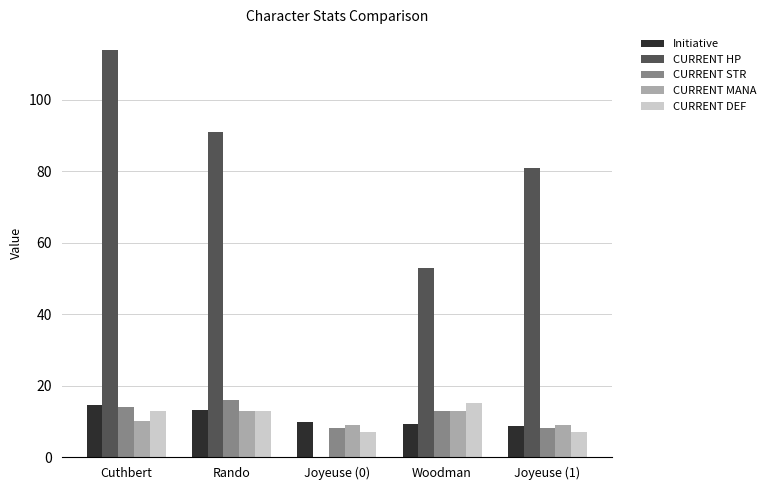

Does the chart contain stacked bars?

No